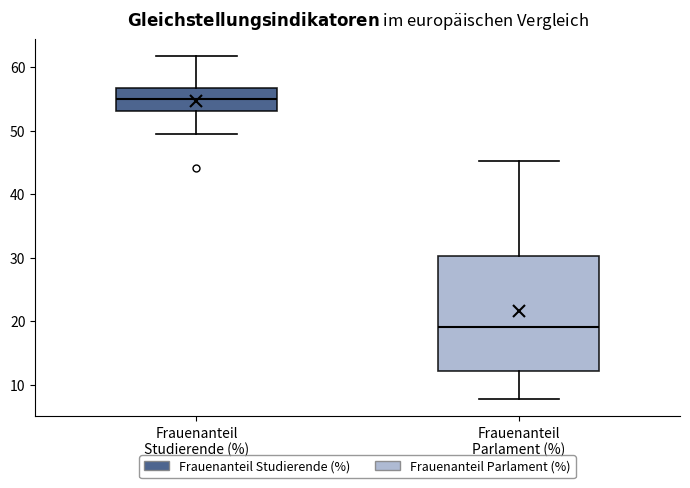

Comparing the boxes themselves (not the whiskers), which one is the tallest?

Frauenanteil Parlament (%)